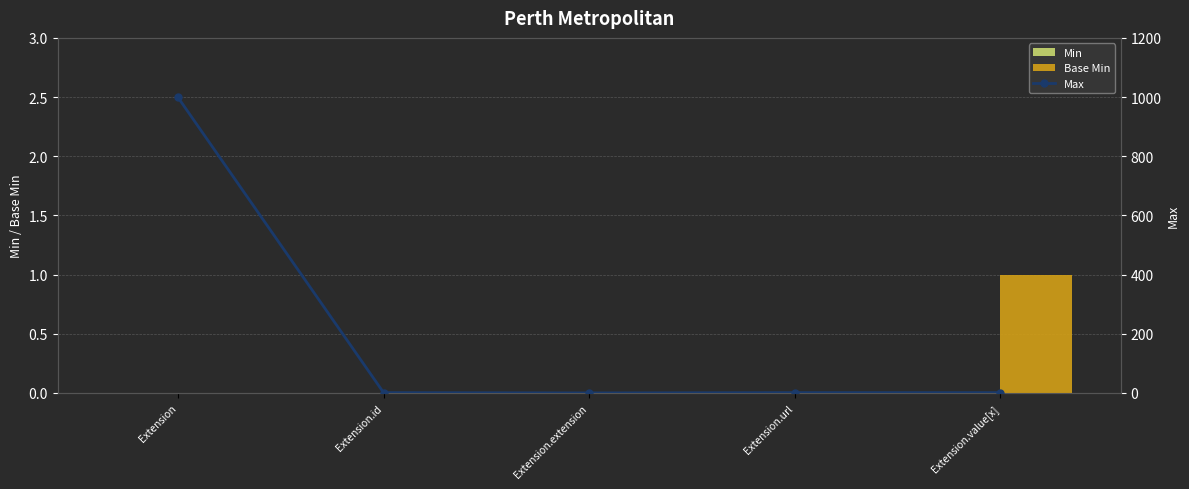

Read the Base Min value at Extension.value[x].

1